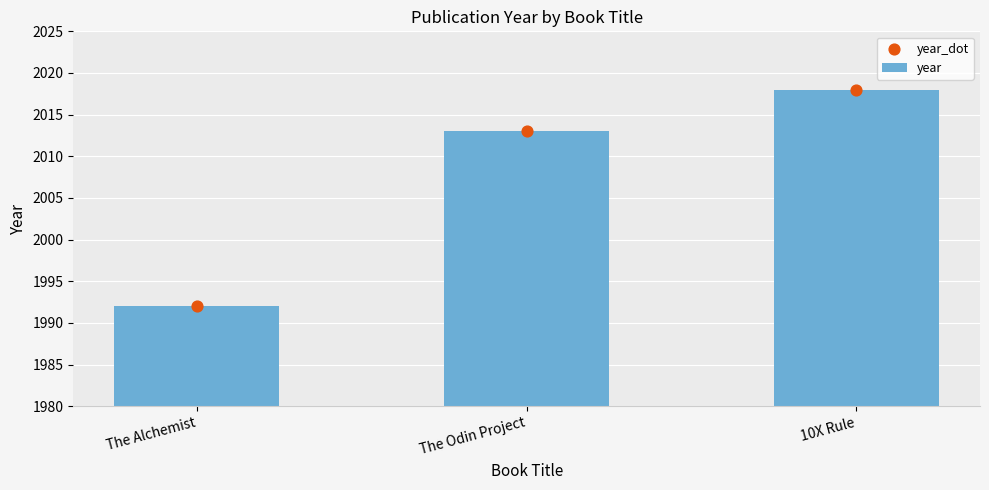

At which category is the sum across all series the highest?

10X Rule